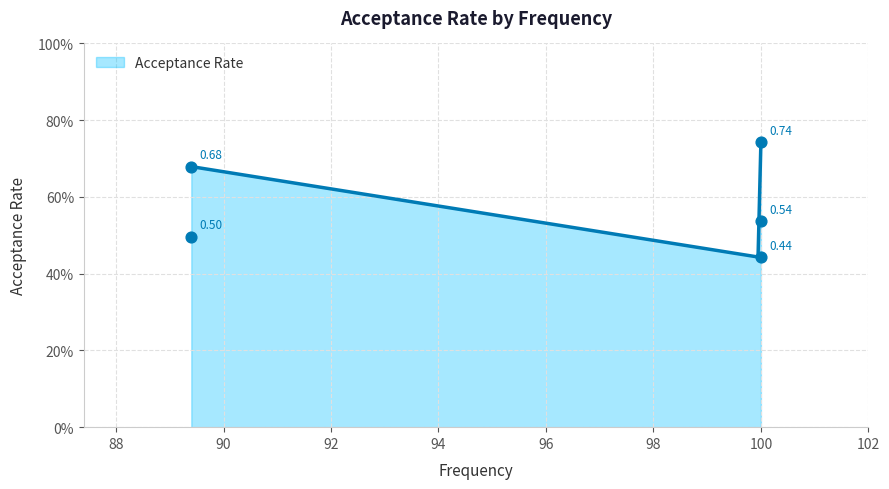

Between 89.4 and 100.0, which is larger?

89.4